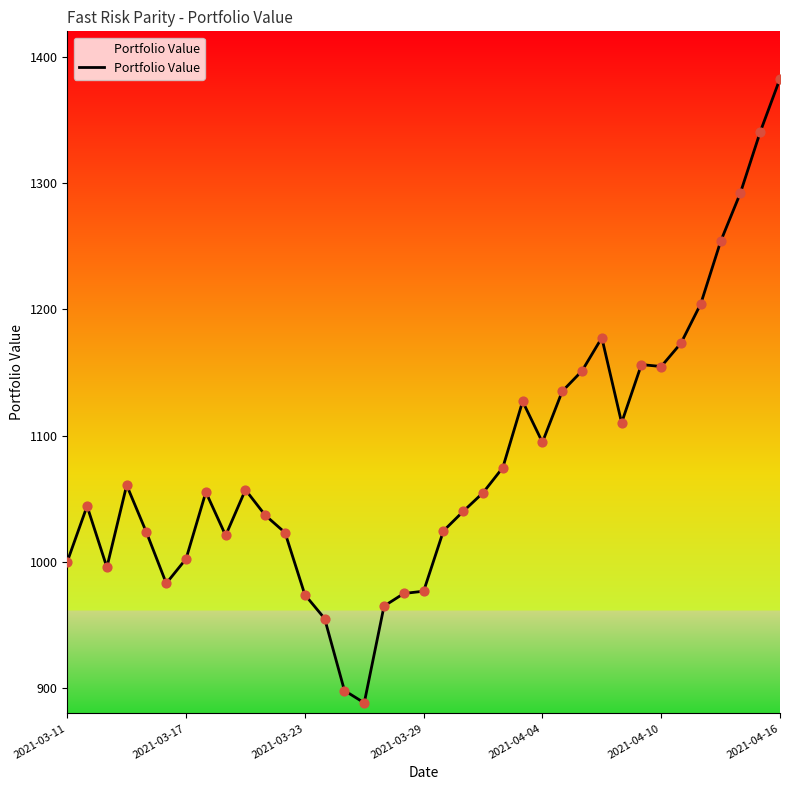

What is the minimum value shown in the chart?

888.4